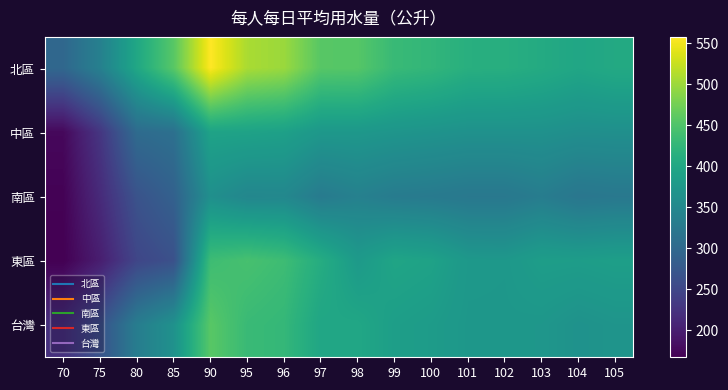

At 99, list the series in order from largest to smallest.

北區, 東區, 台灣, 中區, 南區